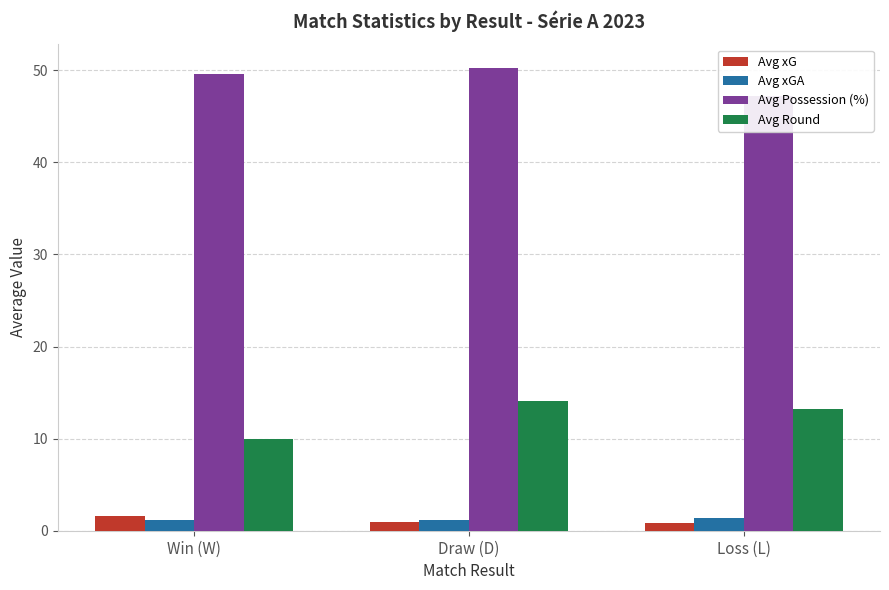

Between Win (W) and Loss (L), which series saw the biggest shift?

Avg Round